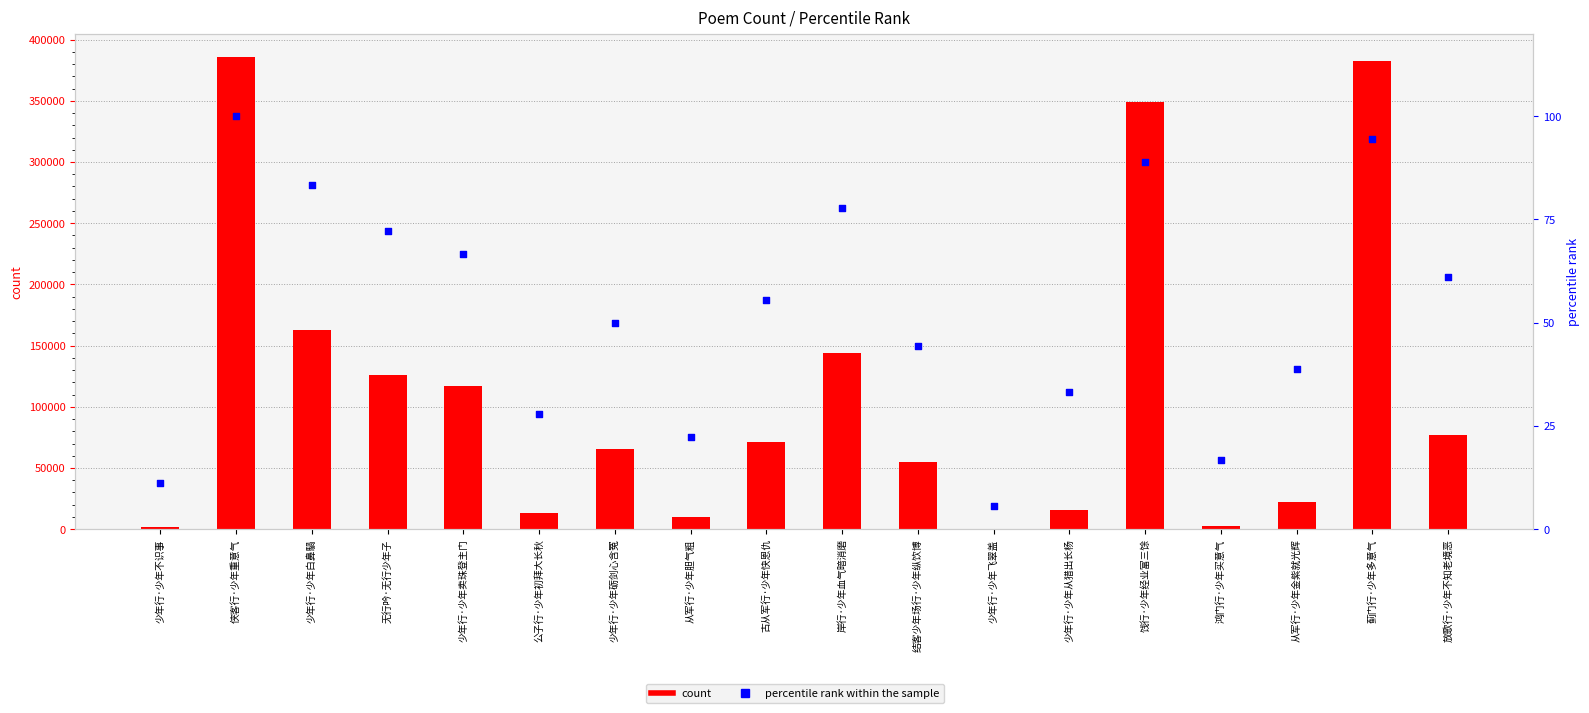

Which series has the largest total across all categories?

count